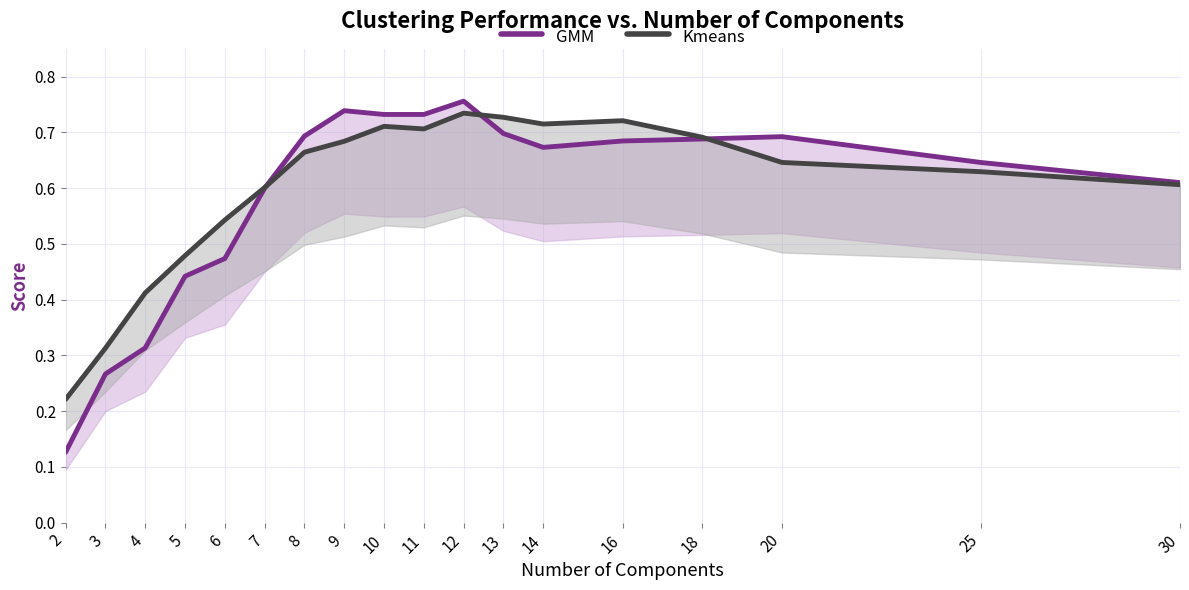

What is the value of the GMM point at the 7th from the left?

0.7